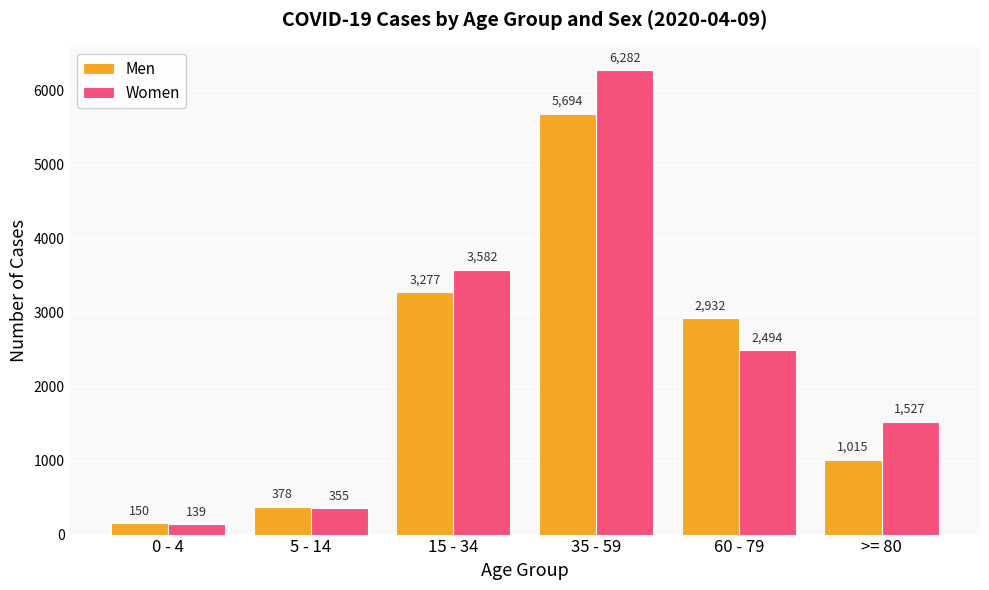

What is the value of the Women bar at the 3rd from the left?

3582